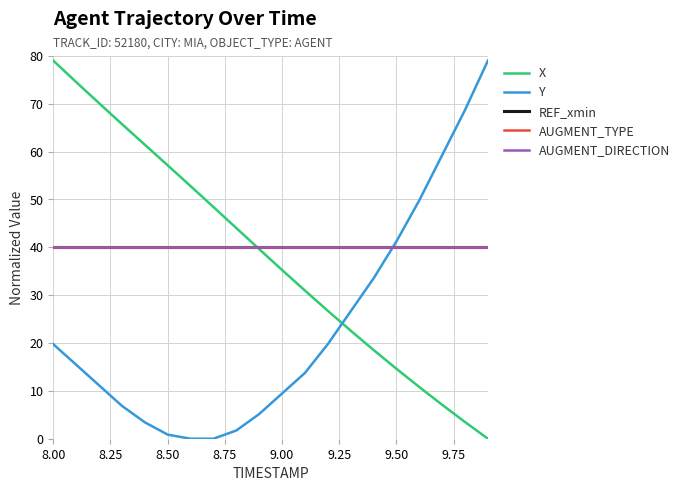

What is the maximum value for X?

79.0